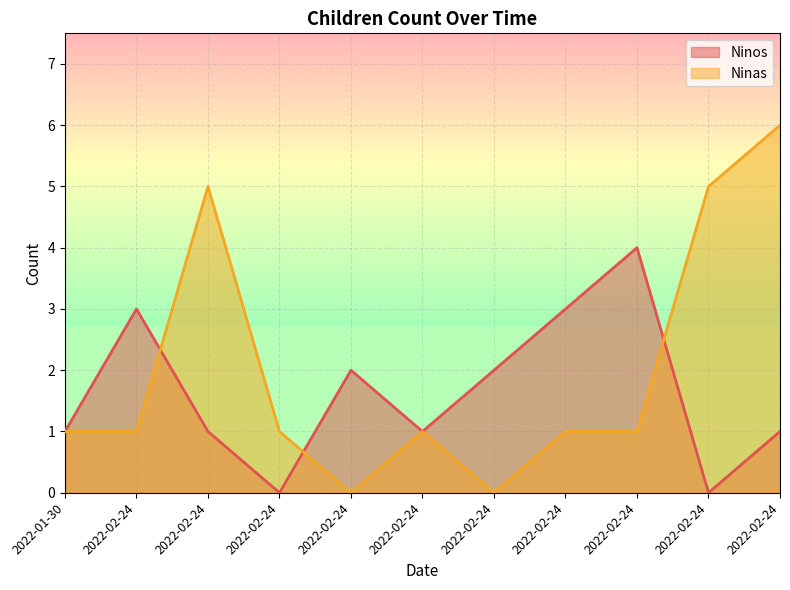

Reading left to right, transcribe all the data shown in this chart.

Ninos: 2022-01-30=1	2022-02-24=3	2022-02-24=1	2022-02-24=0	2022-02-24=2	2022-02-24=1	2022-02-24=2	2022-02-24=3	2022-02-24=4	2022-02-24=0	2022-02-24=1
Ninas: 2022-01-30=1	2022-02-24=1	2022-02-24=5	2022-02-24=1	2022-02-24=0	2022-02-24=1	2022-02-24=0	2022-02-24=1	2022-02-24=1	2022-02-24=5	2022-02-24=6